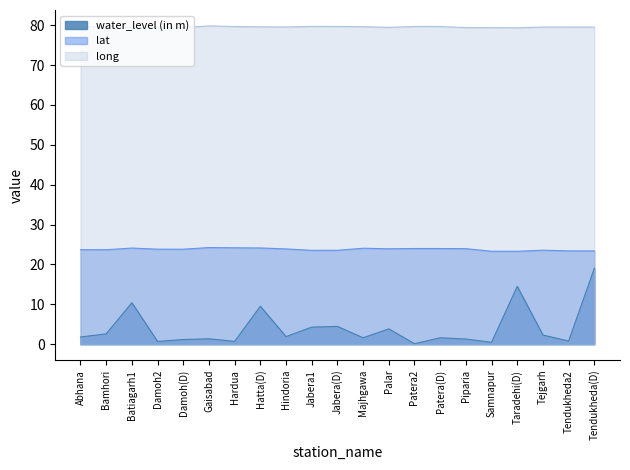

At which category does the chart reach its minimum across all series?

Patera2